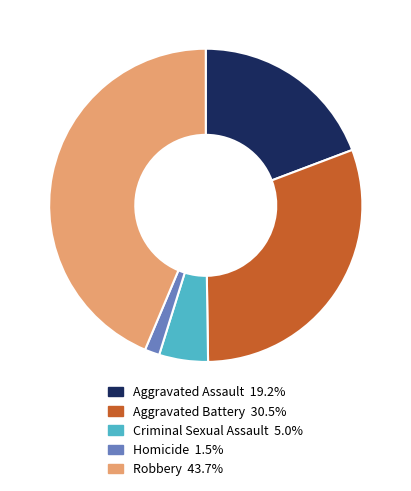

How many segments does this pie chart have?

5